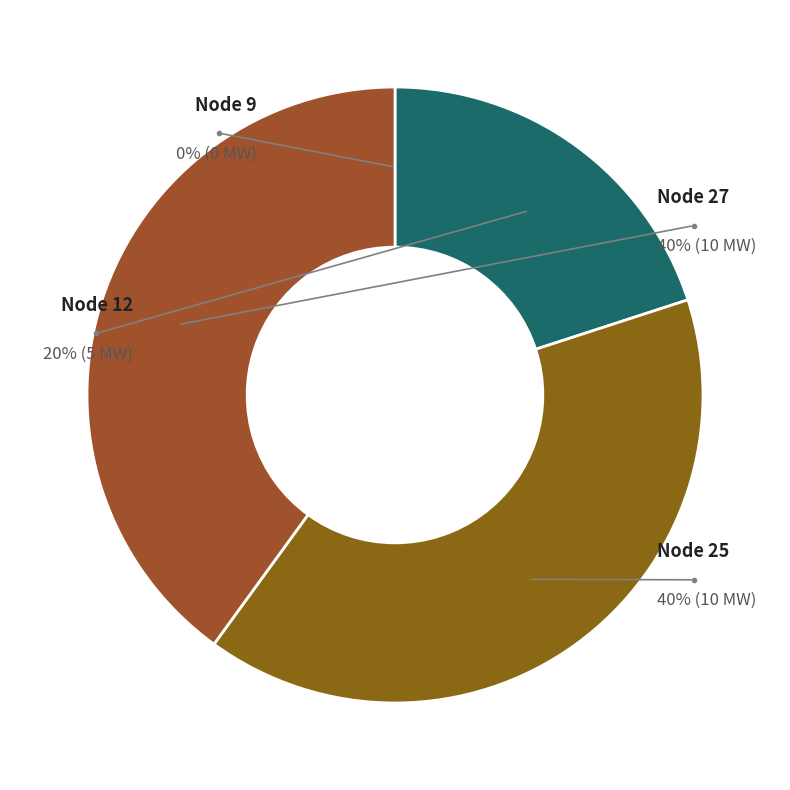

Is it true that 27 is 34% of the pie?

False